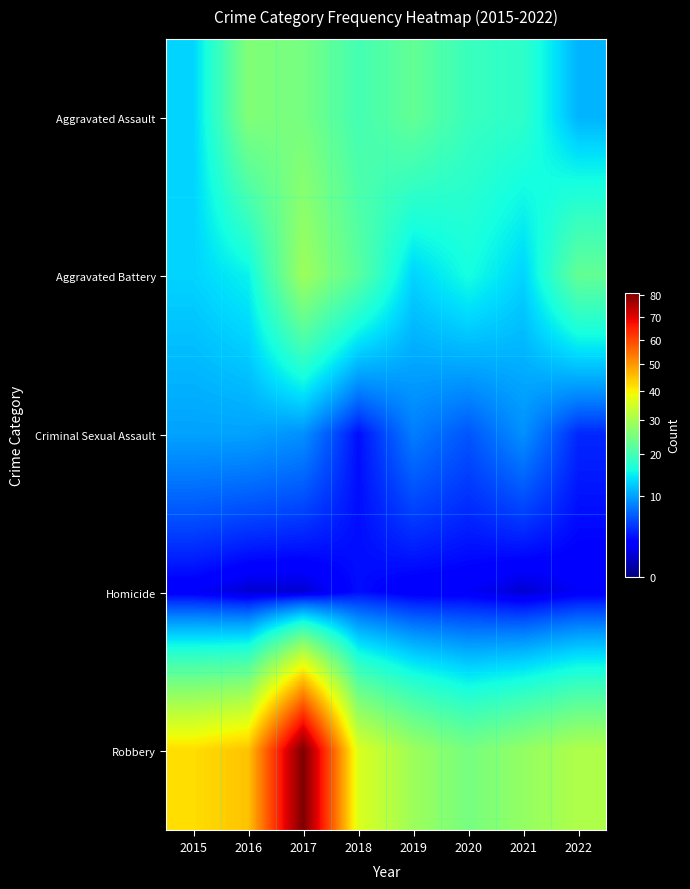

Which series has the largest total across all categories?

Robbery